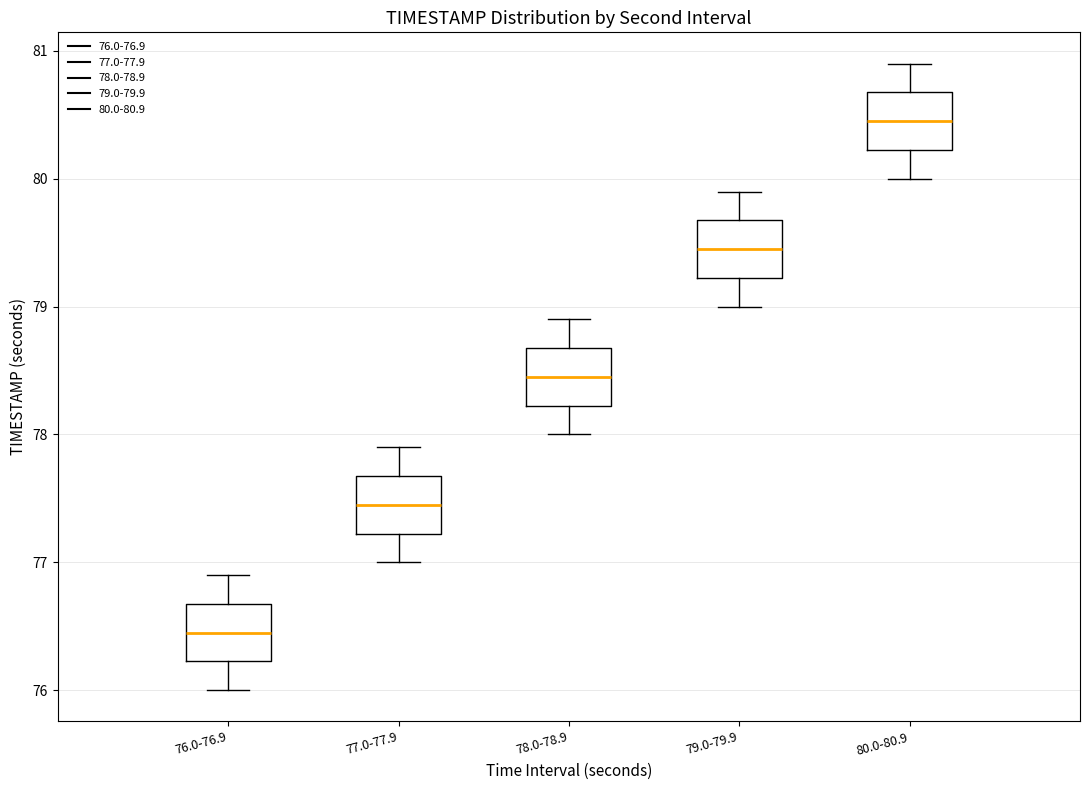

Reading left to right, read every box against the y-axis: the position of its median line, the range the box covers, and the ends of its whiskers. The values are not printed on the chart, so give them approximately, as read against the axis.

76.0-76.9: median 76.5, box 76.2 to 76.7, whiskers 76.0 to 76.9
77.0-77.9: median 77.5, box 77.2 to 77.7, whiskers 77.0 to 77.9
78.0-78.9: median 78.5, box 78.2 to 78.7, whiskers 78.0 to 78.9
79.0-79.9: median 79.5, box 79.2 to 79.7, whiskers 79.0 to 79.9
80.0-80.9: median 80.5, box 80.2 to 80.7, whiskers 80.0 to 80.9